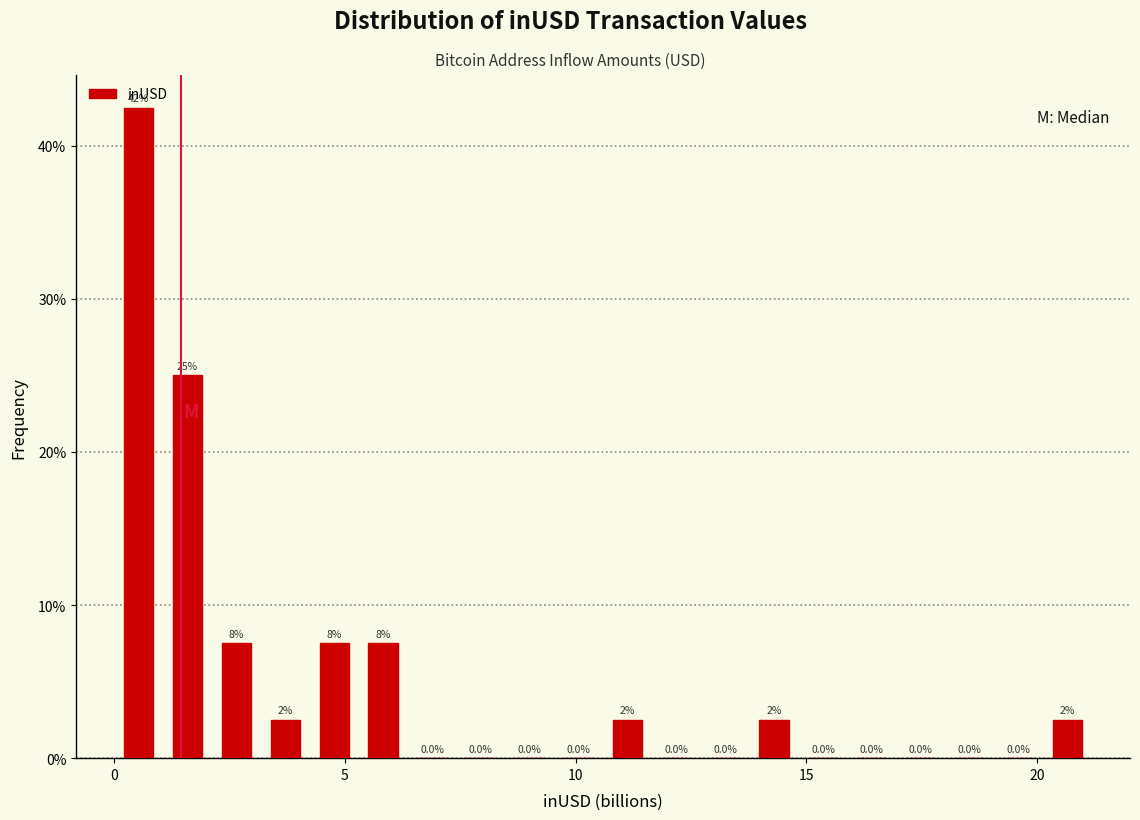

Around what value on the x-axis is the tallest bar? Give the approximate position of its centre, as read against the axis.

0.5